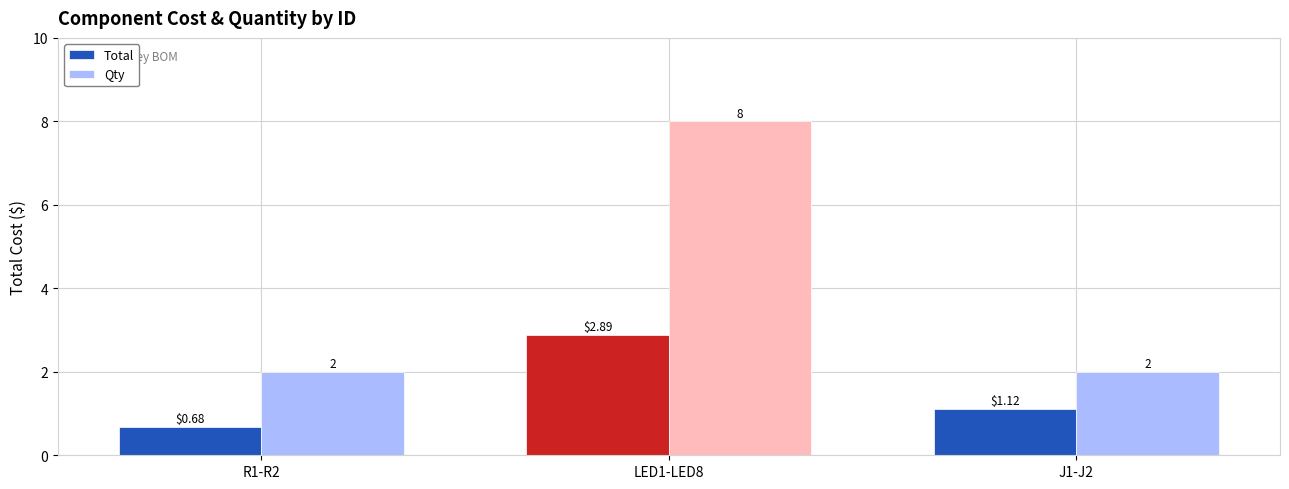

Which series has the widest spread of values?

Qty